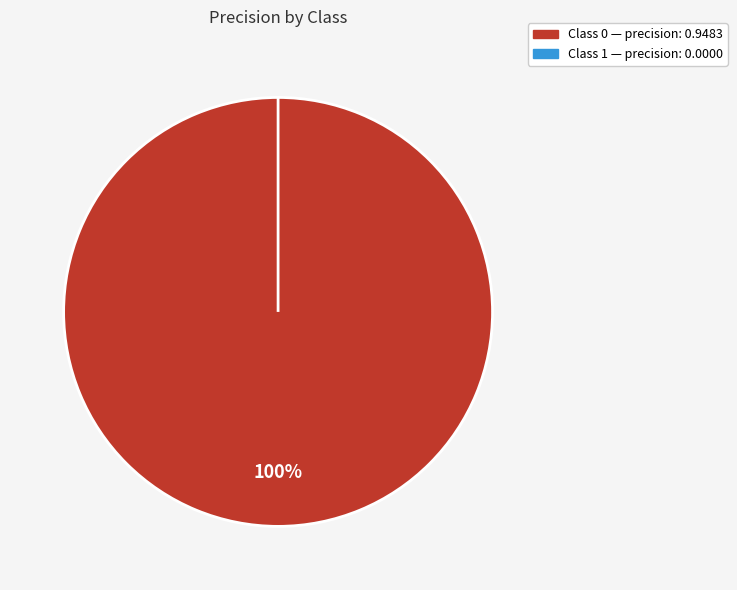

How many segments does this pie chart have?

2